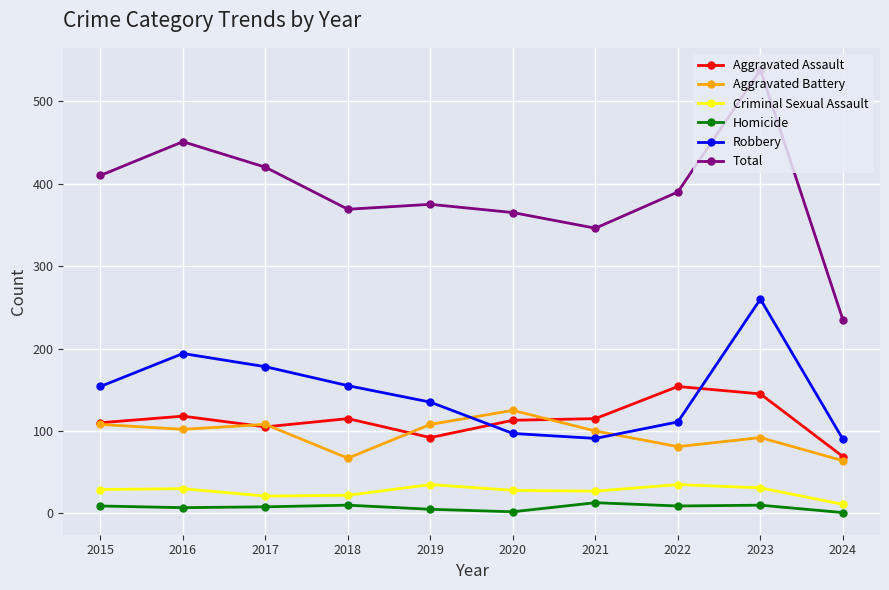

Which category has the lowest value in the Total series?

2024